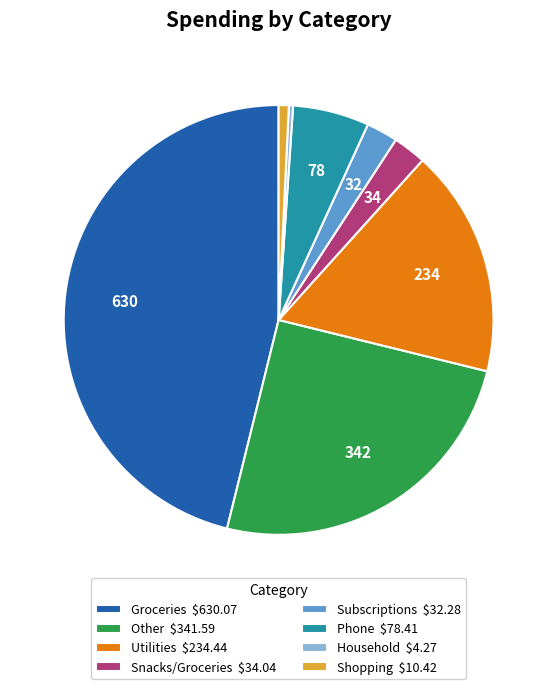

Is it true that Utilities $234.44 is 31% of the pie?

False